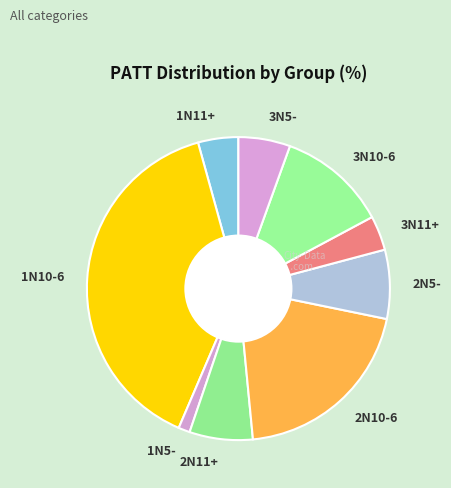

Is there any slice that represents more than half of the pie?

No